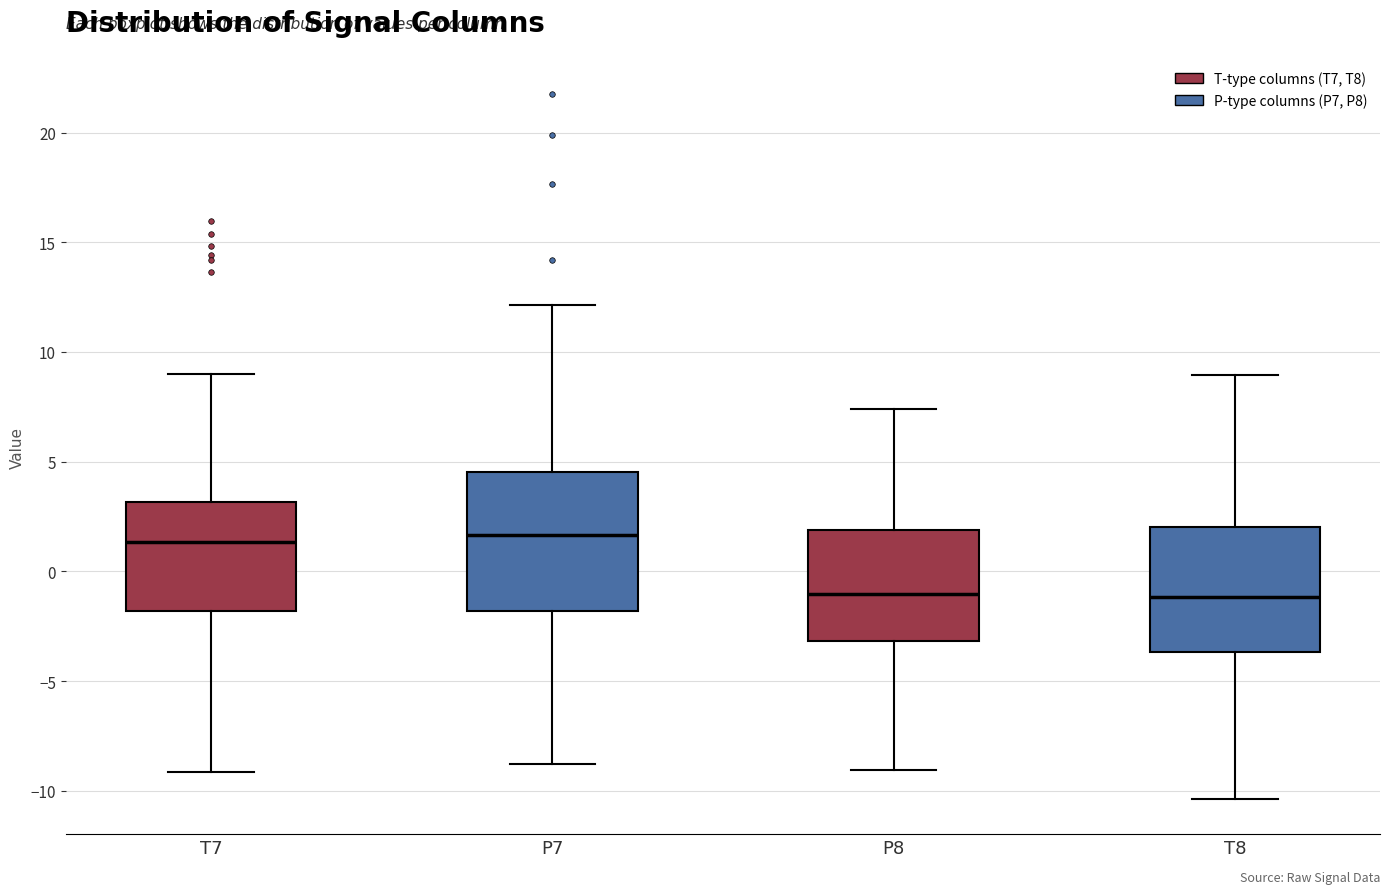

Which box is the tallest, from its lower edge to its upper edge?

P7